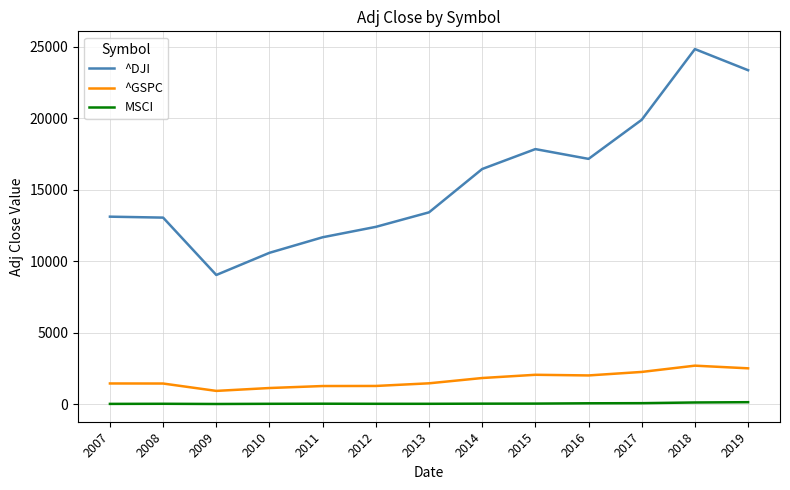

At 2016, list the series in order from largest to smallest.

^DJI, ^GSPC, MSCI